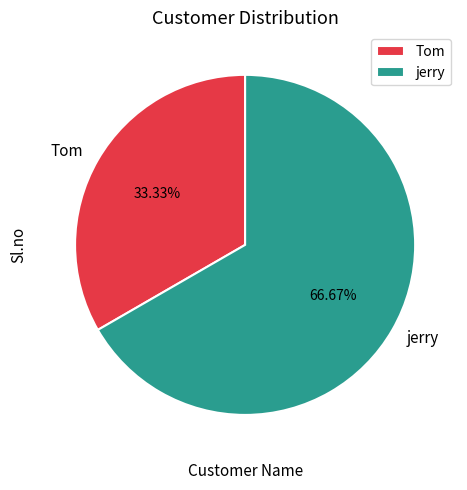

True or false: jerry accounts for 58% of the total.

False